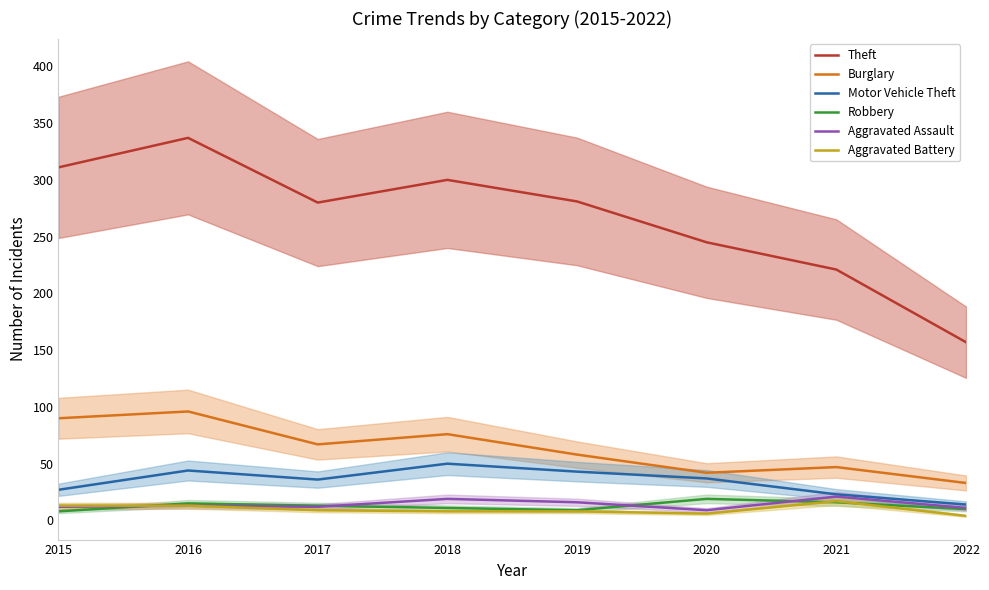

True or false: Theft and Burglary cross at least once.

False